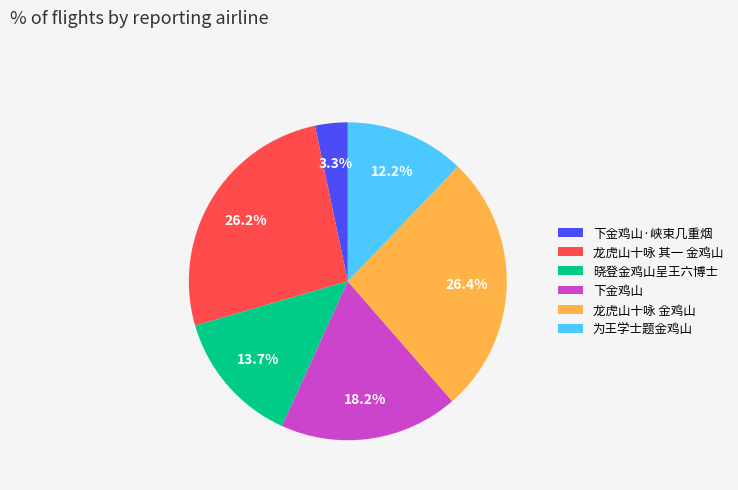

What is the ratio of the value at 晓登金鸡山呈王六博士 to the value at 龙虎山十咏 其一 金鸡山?

0.5